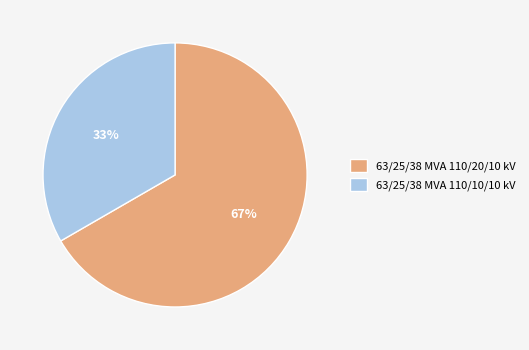

Which category has the biggest portion of the pie?

63/25/38 MVA 110/20/10 kV